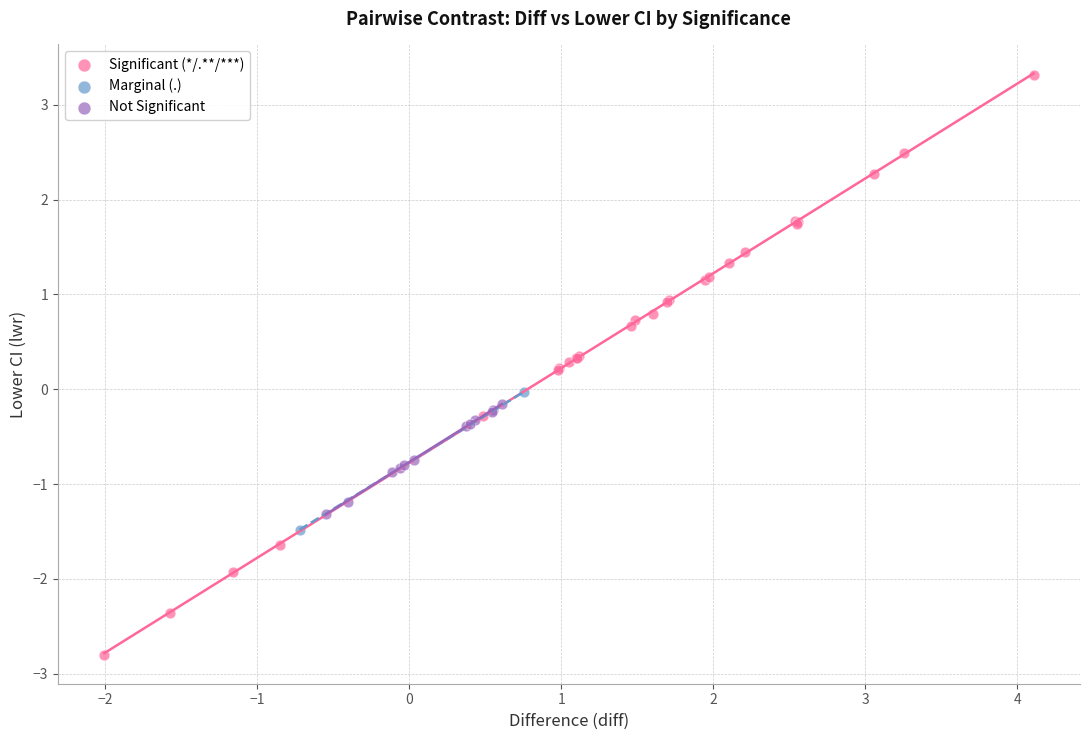

Which series has the widest spread of Y values?

Significant (*/.**/***)